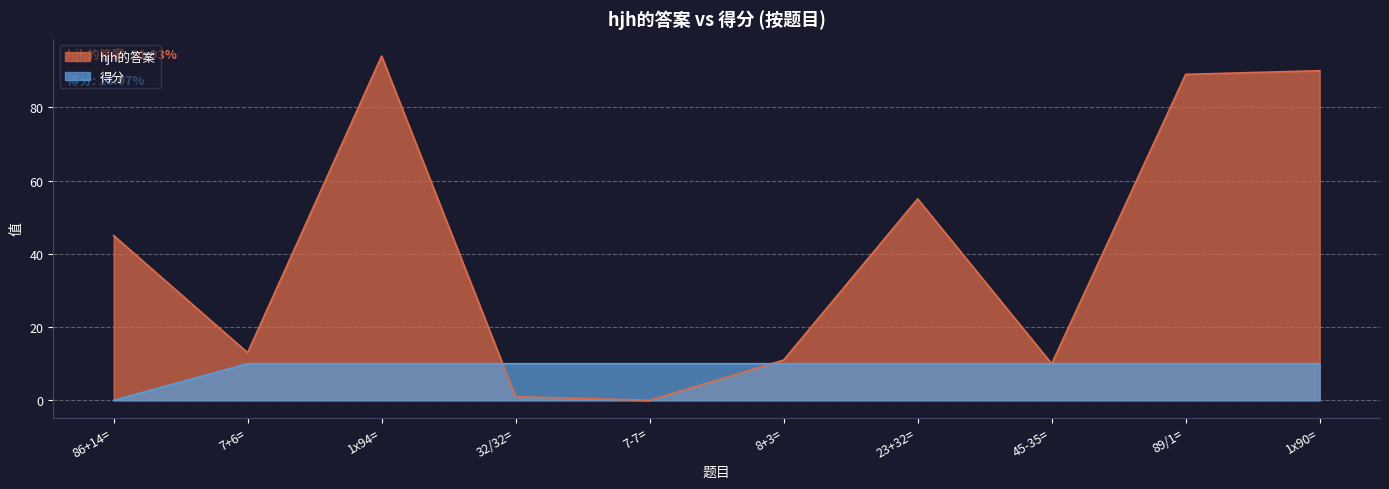

What is the sum of the 得分 values at 1x90= and 32/32=?

20